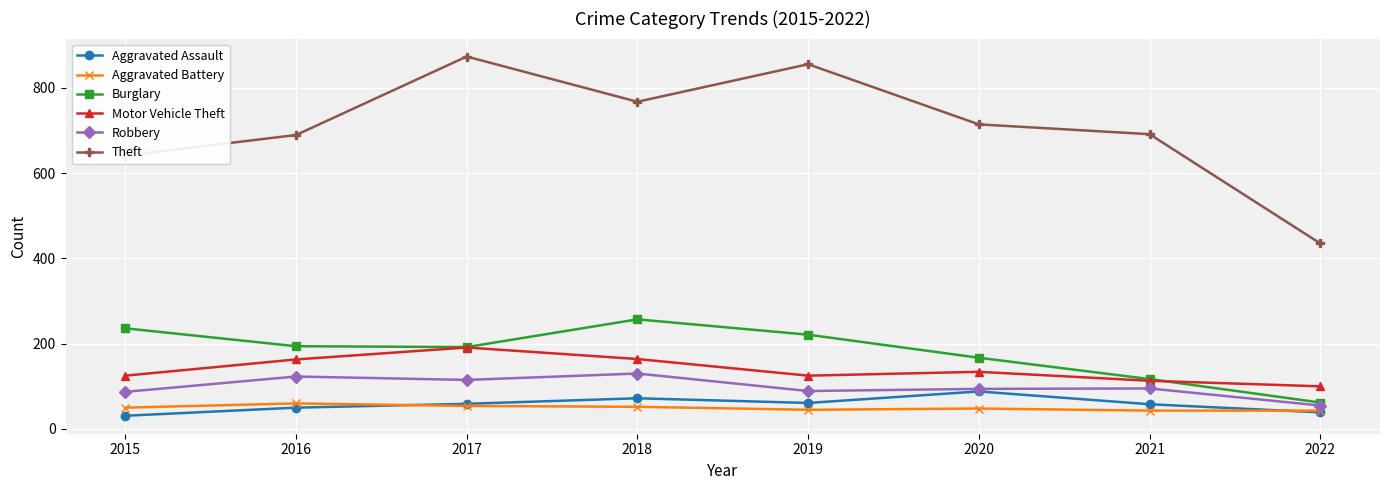

True or false: Theft and Aggravated Battery intersect in this chart.

False